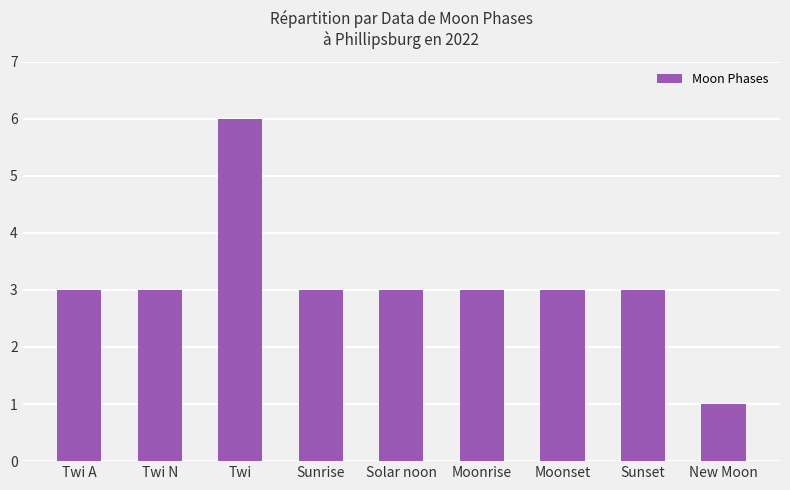

Are the bars horizontal?

No